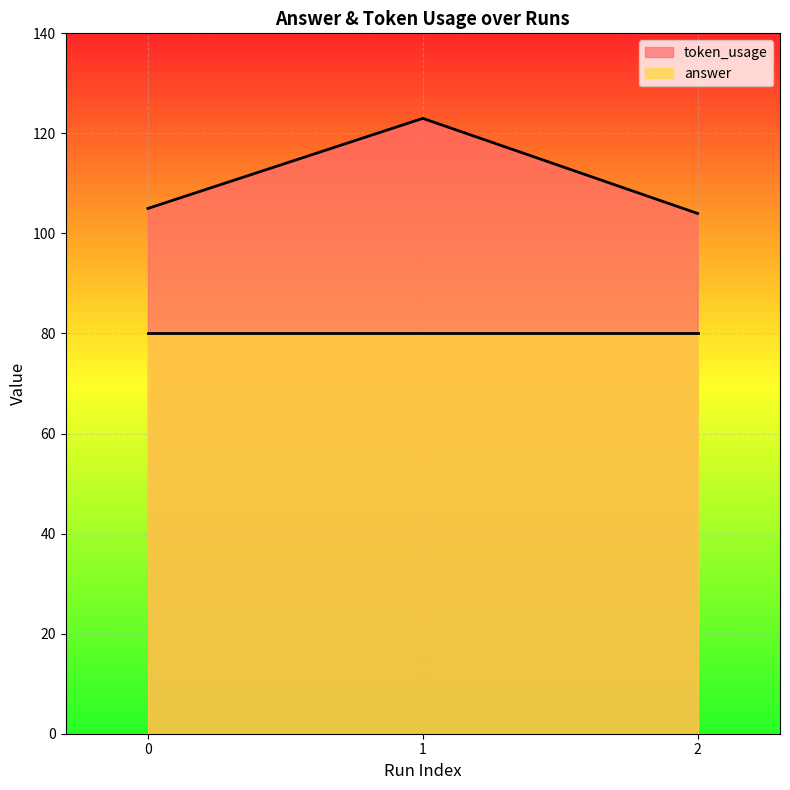

Is it true that token_usage equals 105 at 0?

True